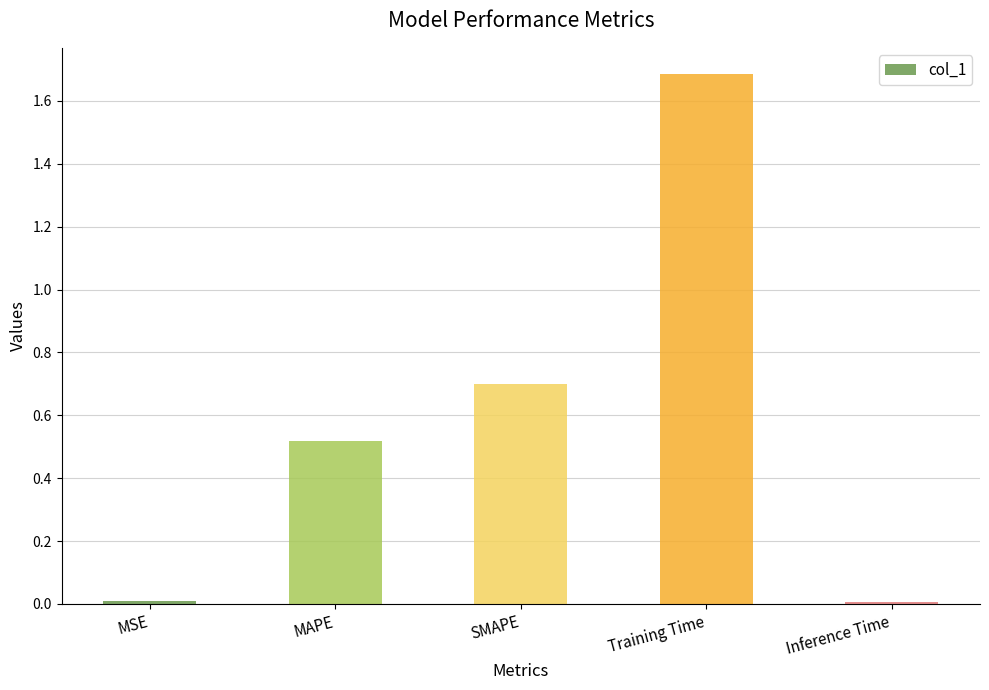

What is the maximum value shown in the chart?

1.7